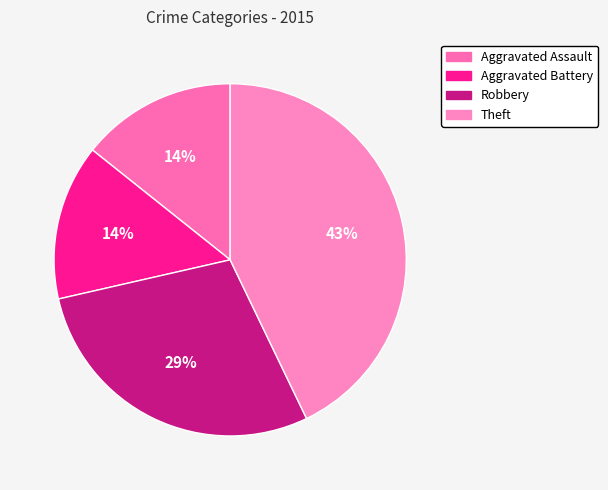

Rank the categories by value from highest to lowest.

Theft, Robbery, Aggravated Assault, Aggravated Battery